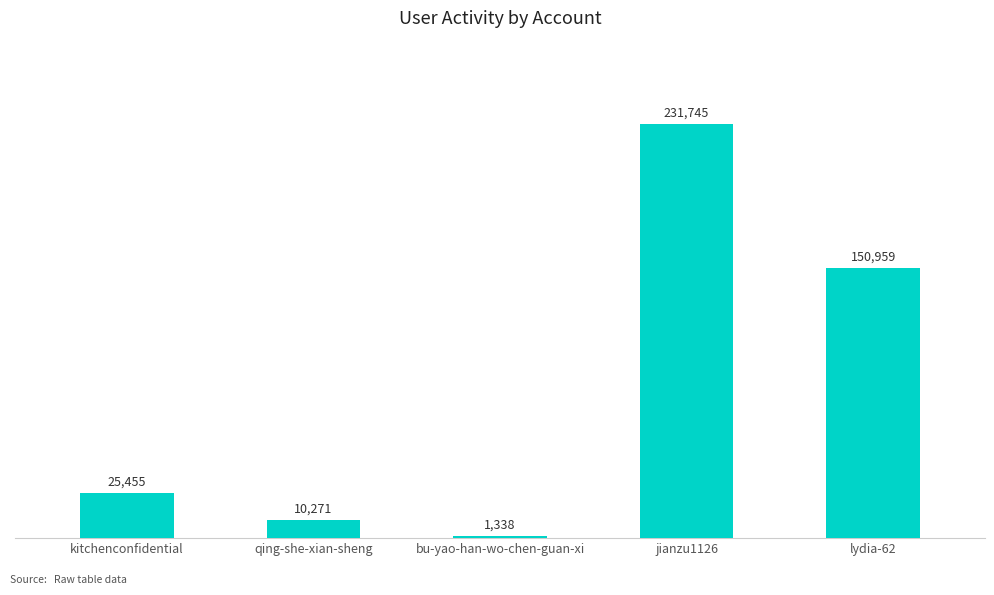

What is the change in value from kitchenconfidential to bu-yao-han-wo-chen-guan-xi?

-24117